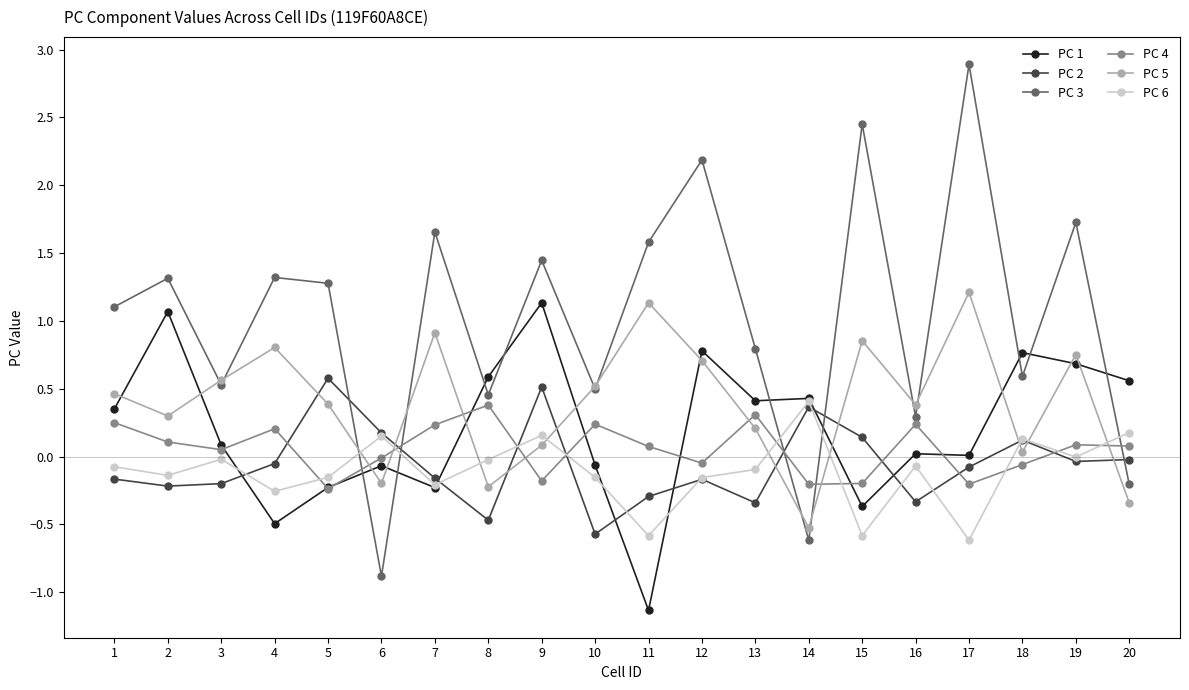

Is the value of PC 4 at 12 greater than the value of PC 2 at 6?

No